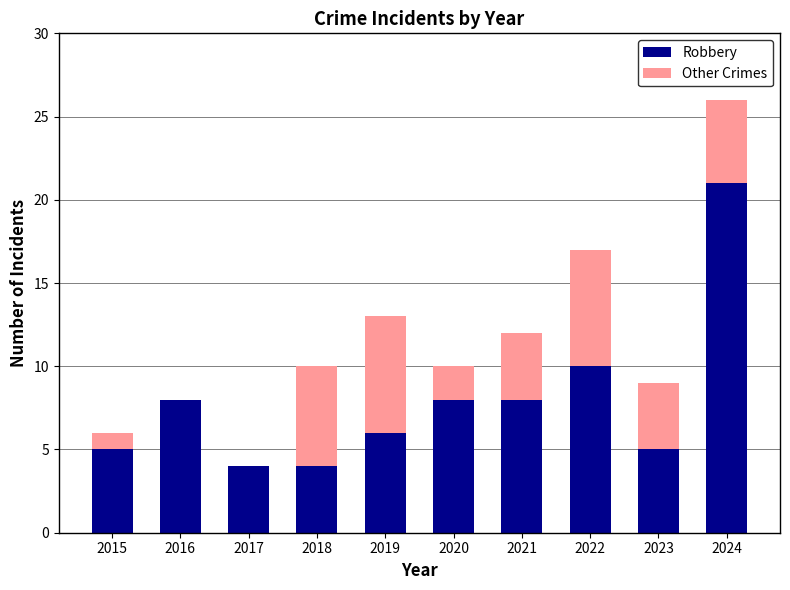

Are the bars horizontal?

No